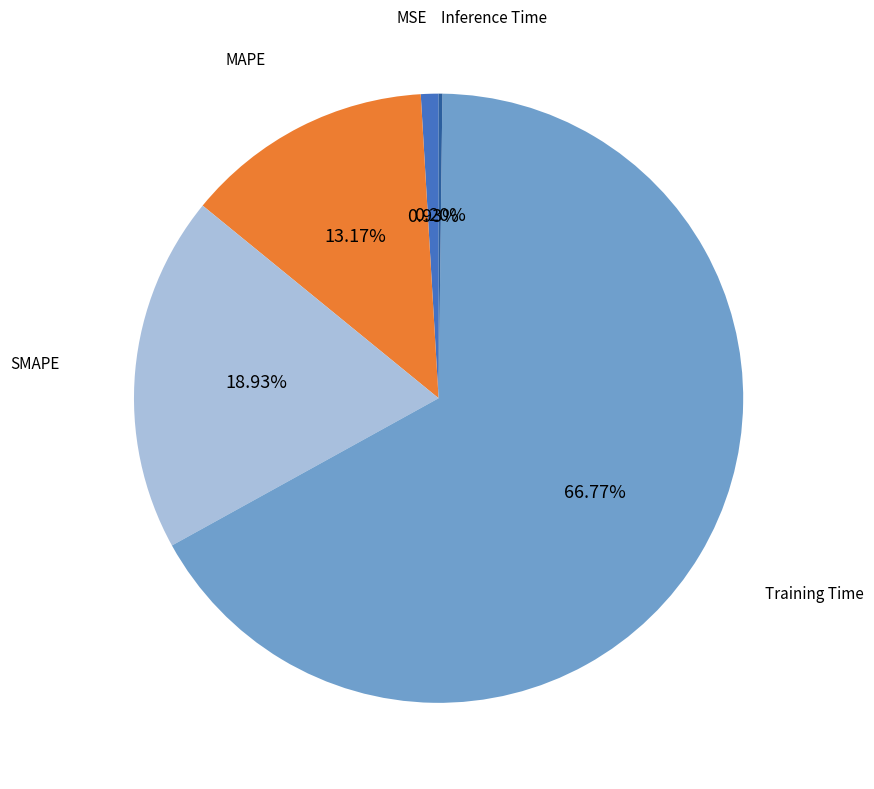

To the nearest percent, what portion does MSE represent?

1%